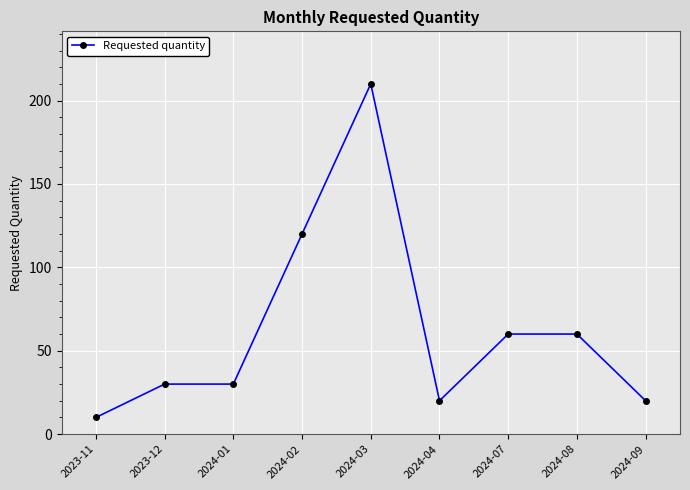

What is the value of the 4th point from the left?

120